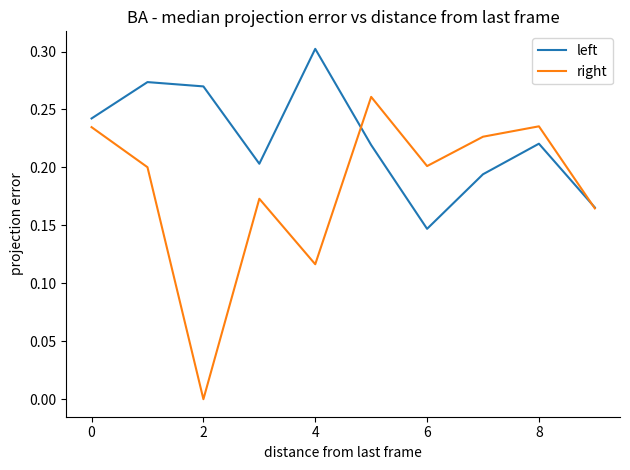

Which series has the widest spread of values?

right